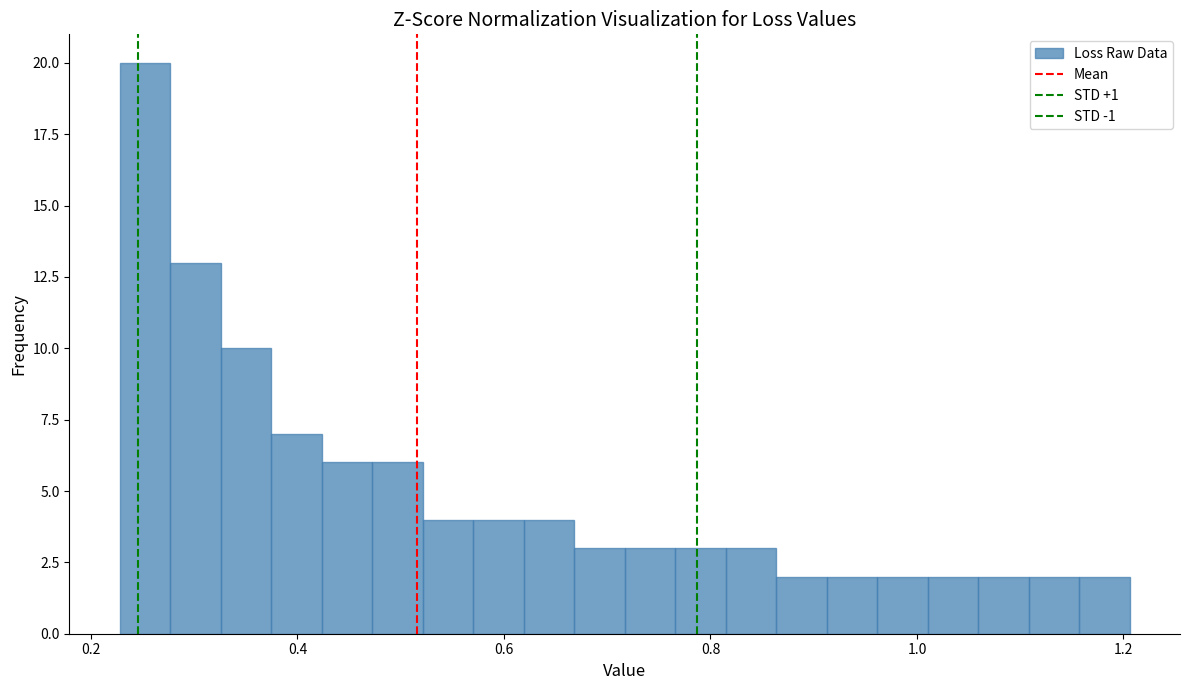

Read against the x-axis, roughly where is the centre of the tallest bar?

0.26